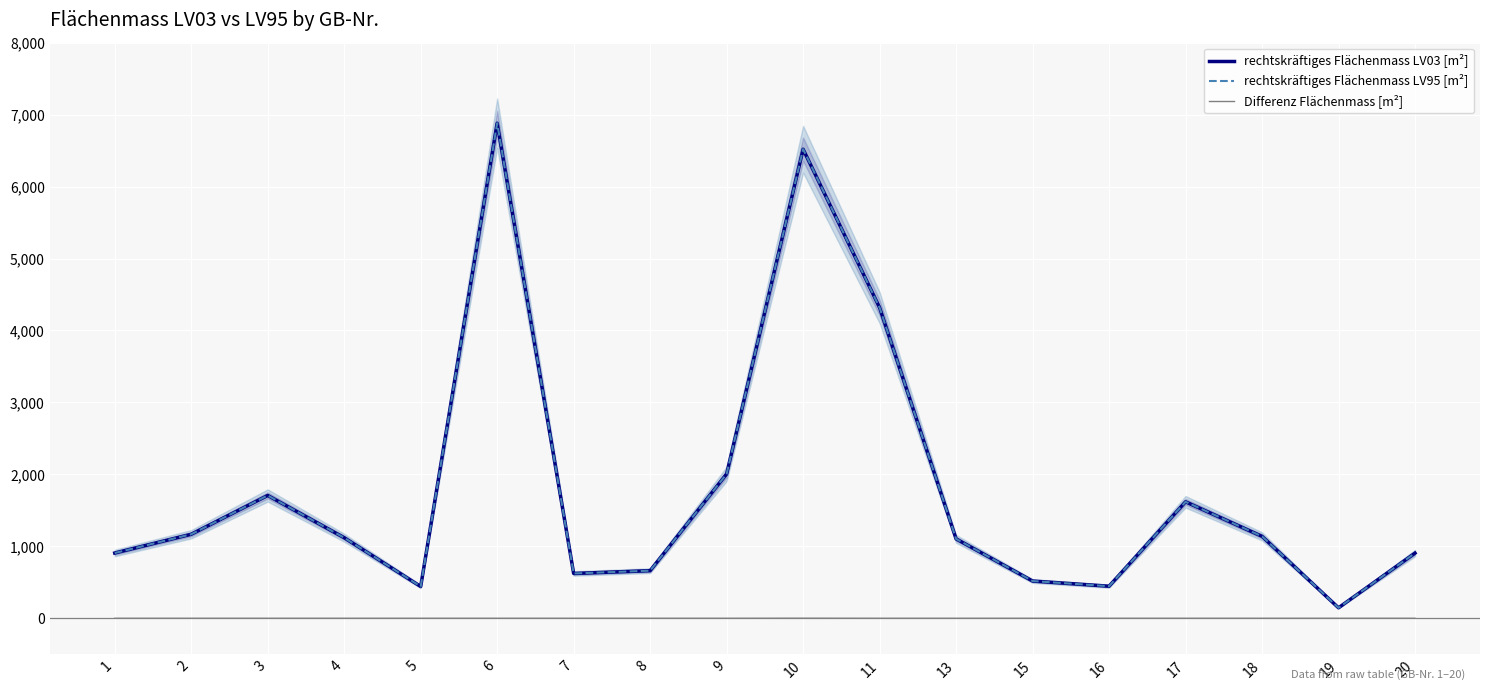

Between 3 and 5, which series saw the biggest shift?

rechtskräftiges Flächenmass LV03 [m²]